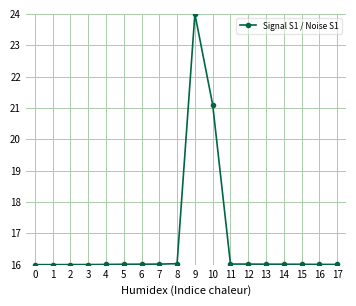

What value does the data have at 16?

16.0